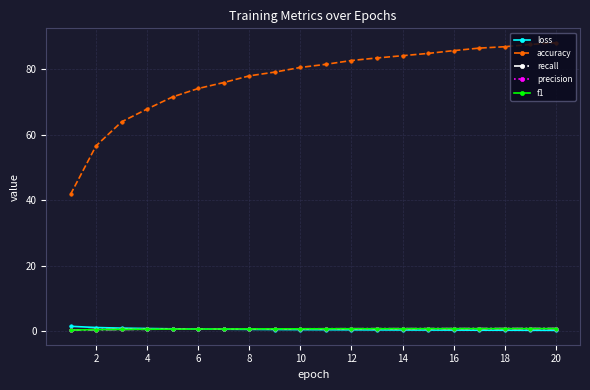

What is the maximum value shown in the chart?

88.1